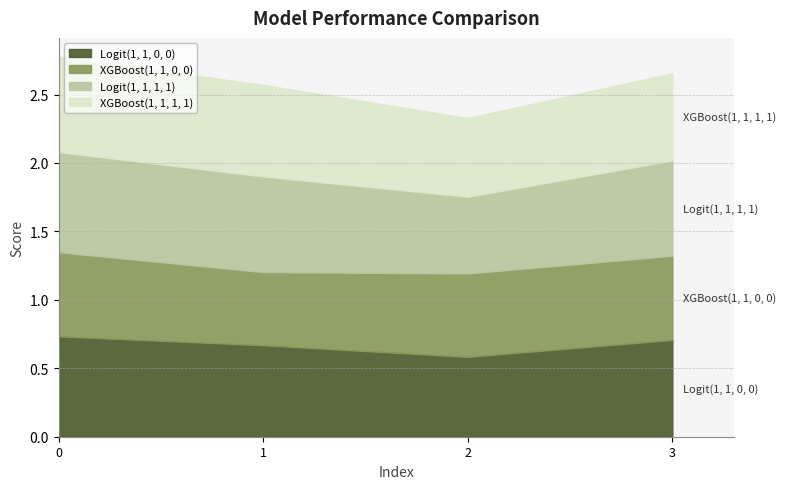

How many lines are shown in the chart?

4